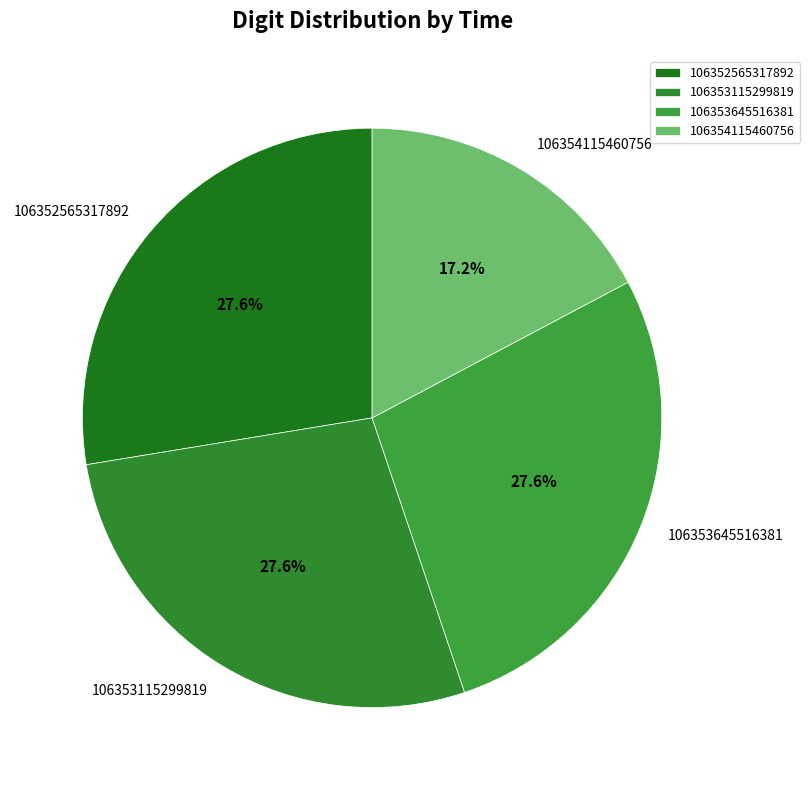

Is 106353645516381 the majority of the pie?

No